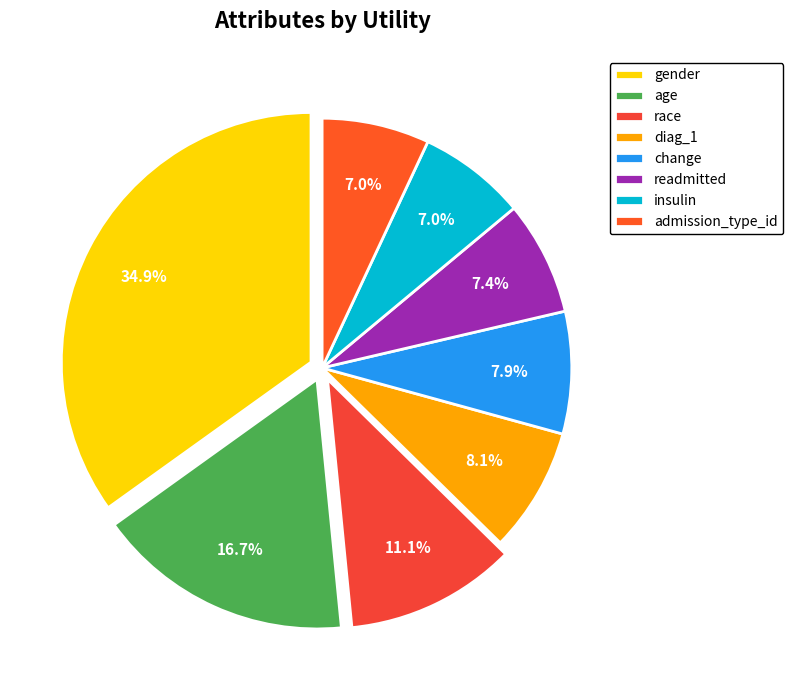

To the nearest percent, what is the average slice percentage?

12%